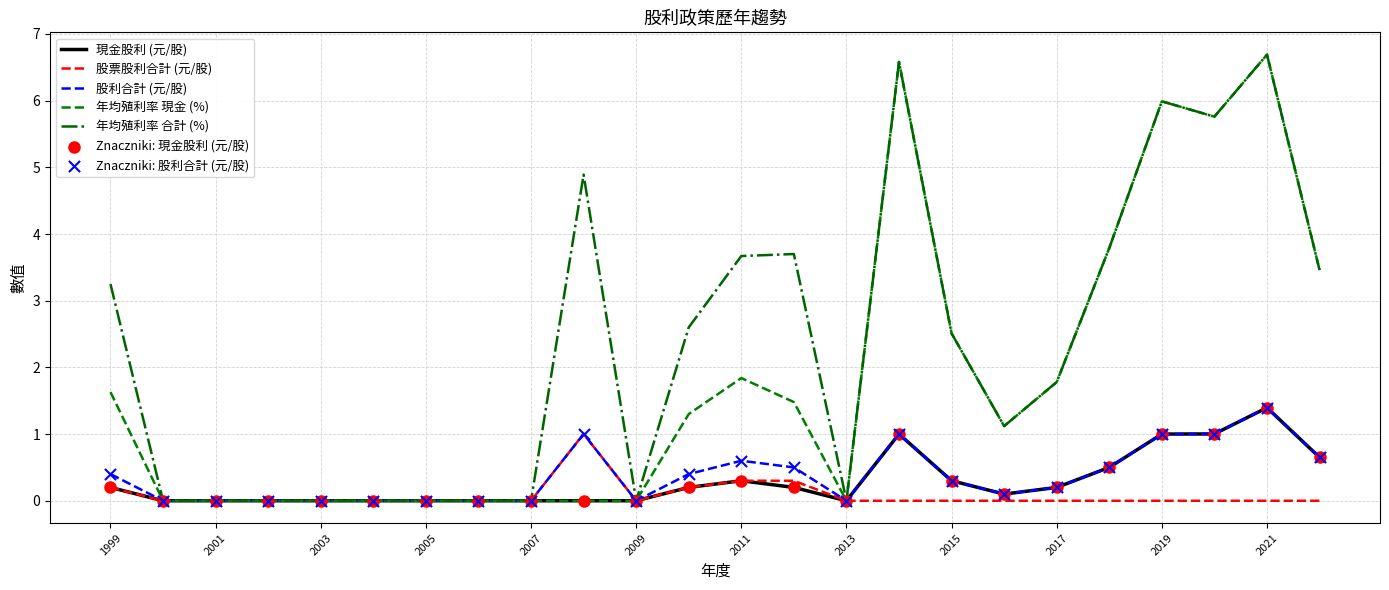

Which series has the largest total across all categories?

年均殖利率 合計 (%)